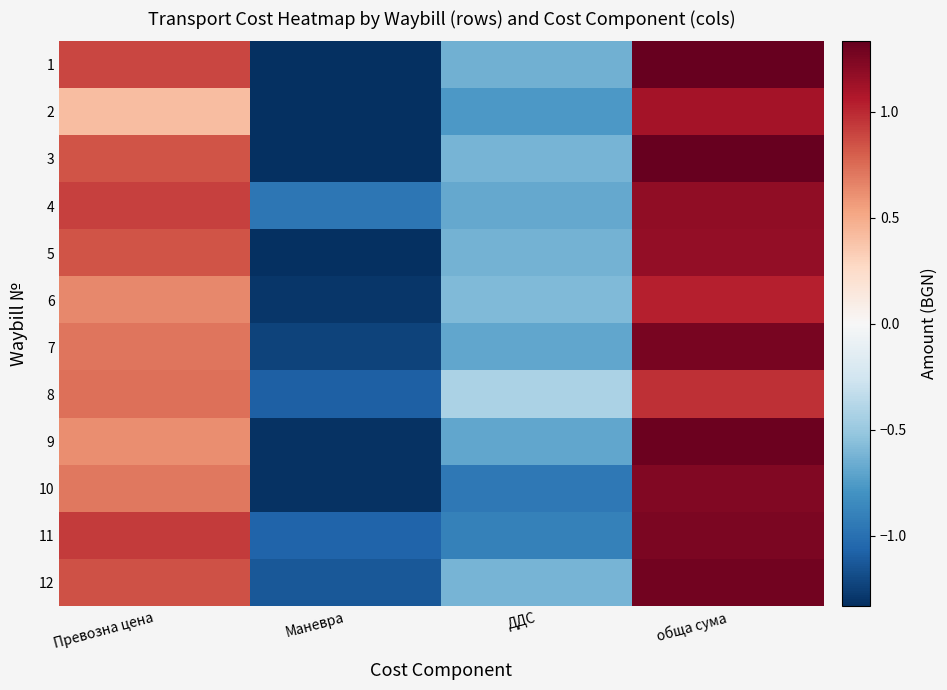

What is the greatest value displayed?

1.3